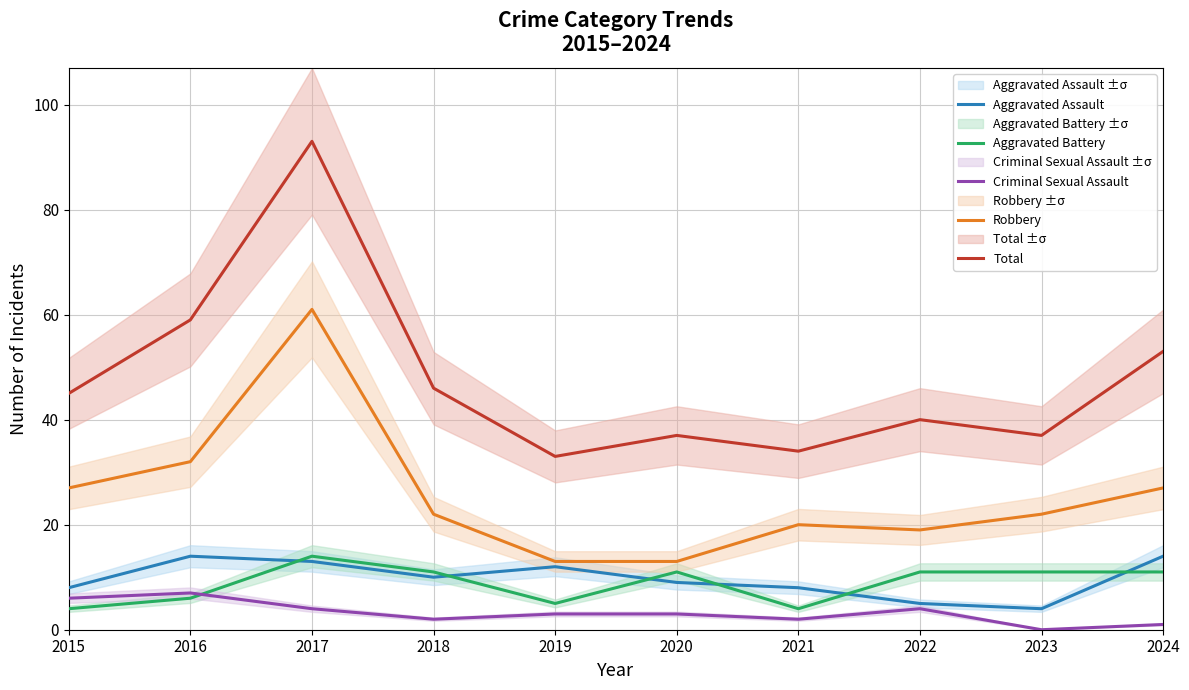

What is the difference between the Robbery values at 2015 and 2021?

7